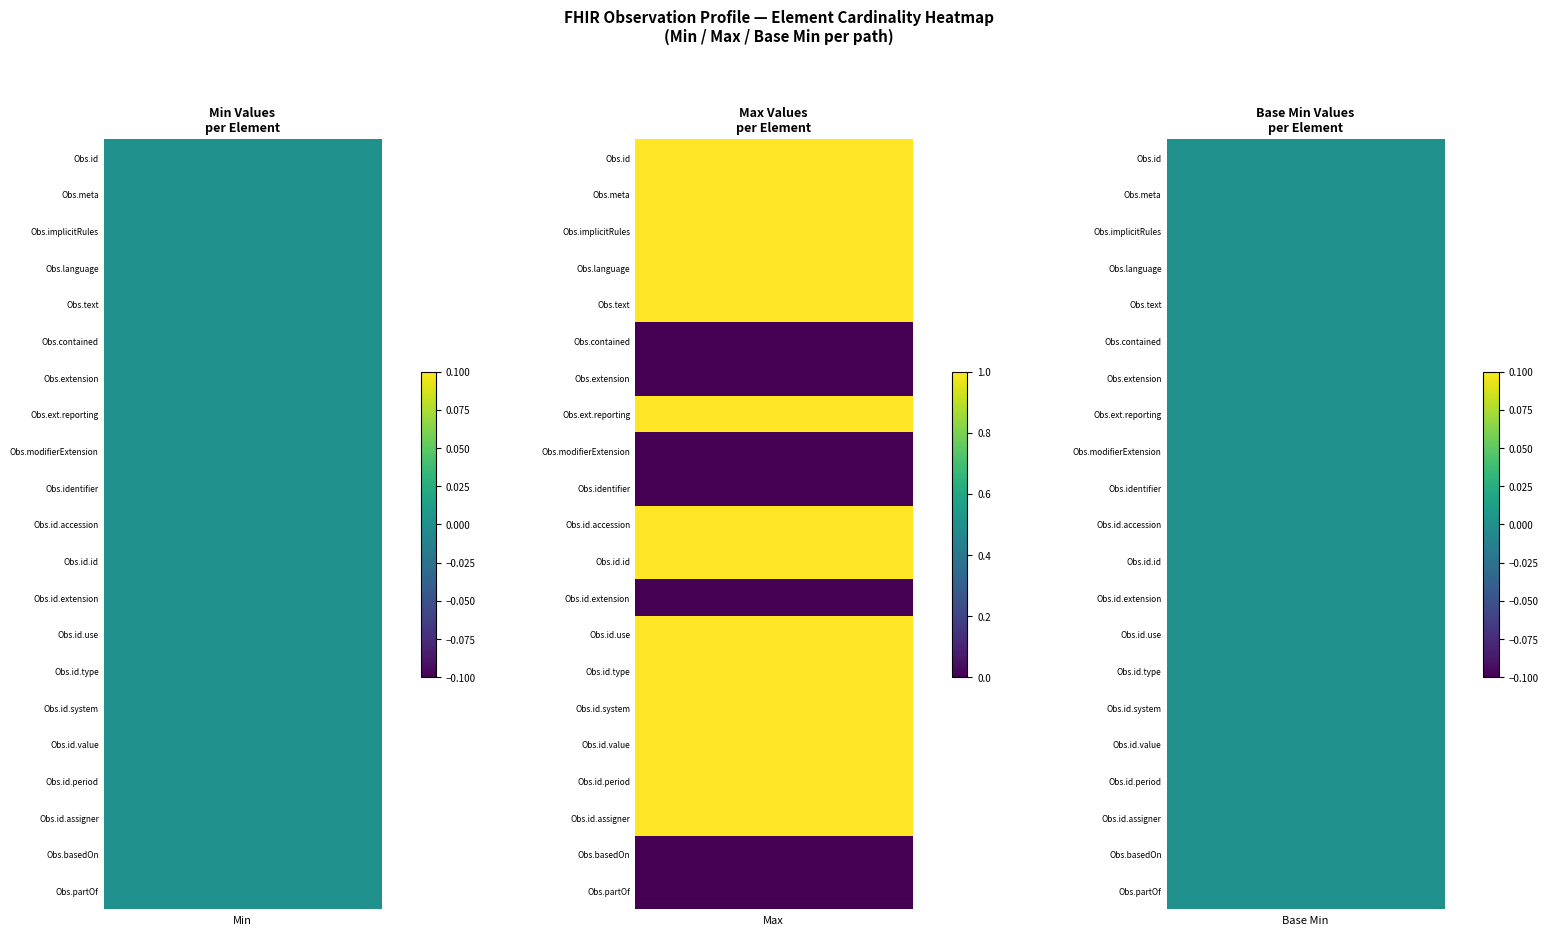

At which category does the chart reach its peak across all series?

max